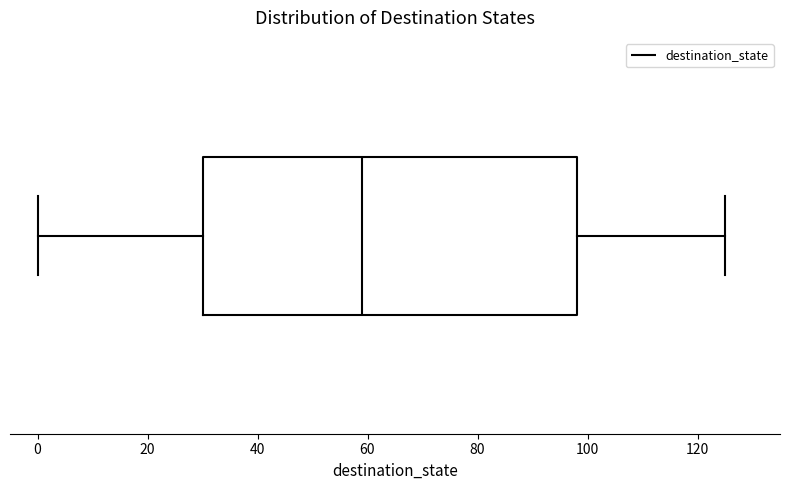

Read this box plot against the x-axis: the position of the median line, the range covered by the box, and the ends of both whiskers. The values are not printed on the chart, so give them approximately, as read against the axis.

median 60, box 30 to 98, whiskers 0 to 126